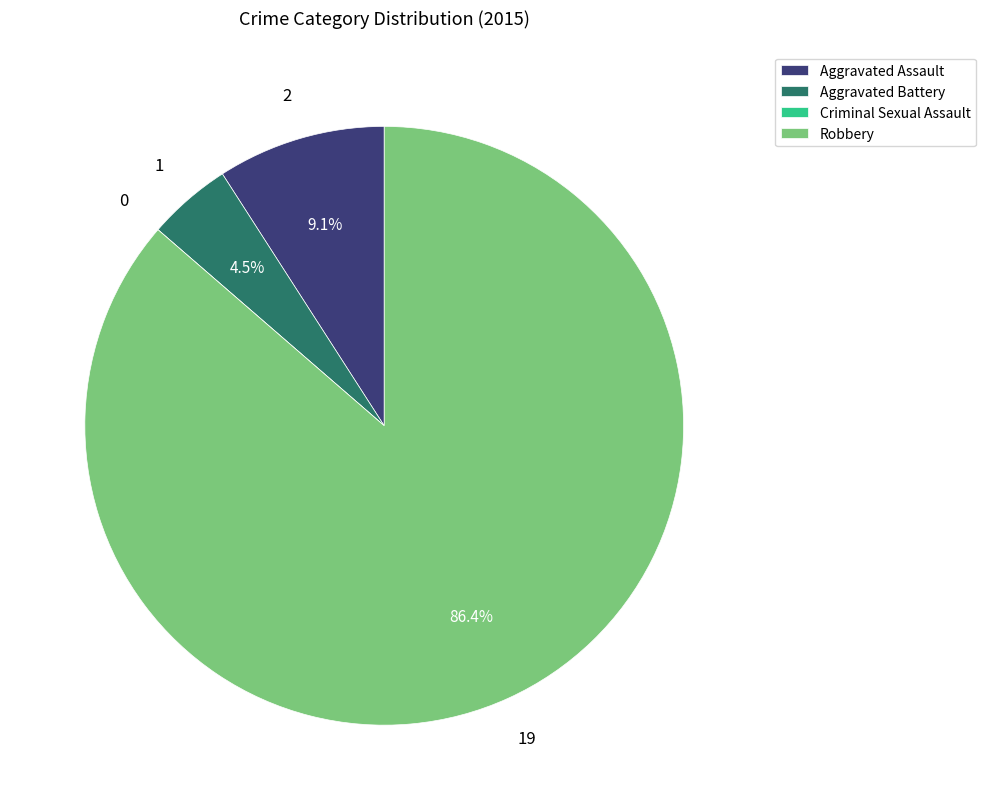

To the nearest percent, what is the average slice percentage?

25%